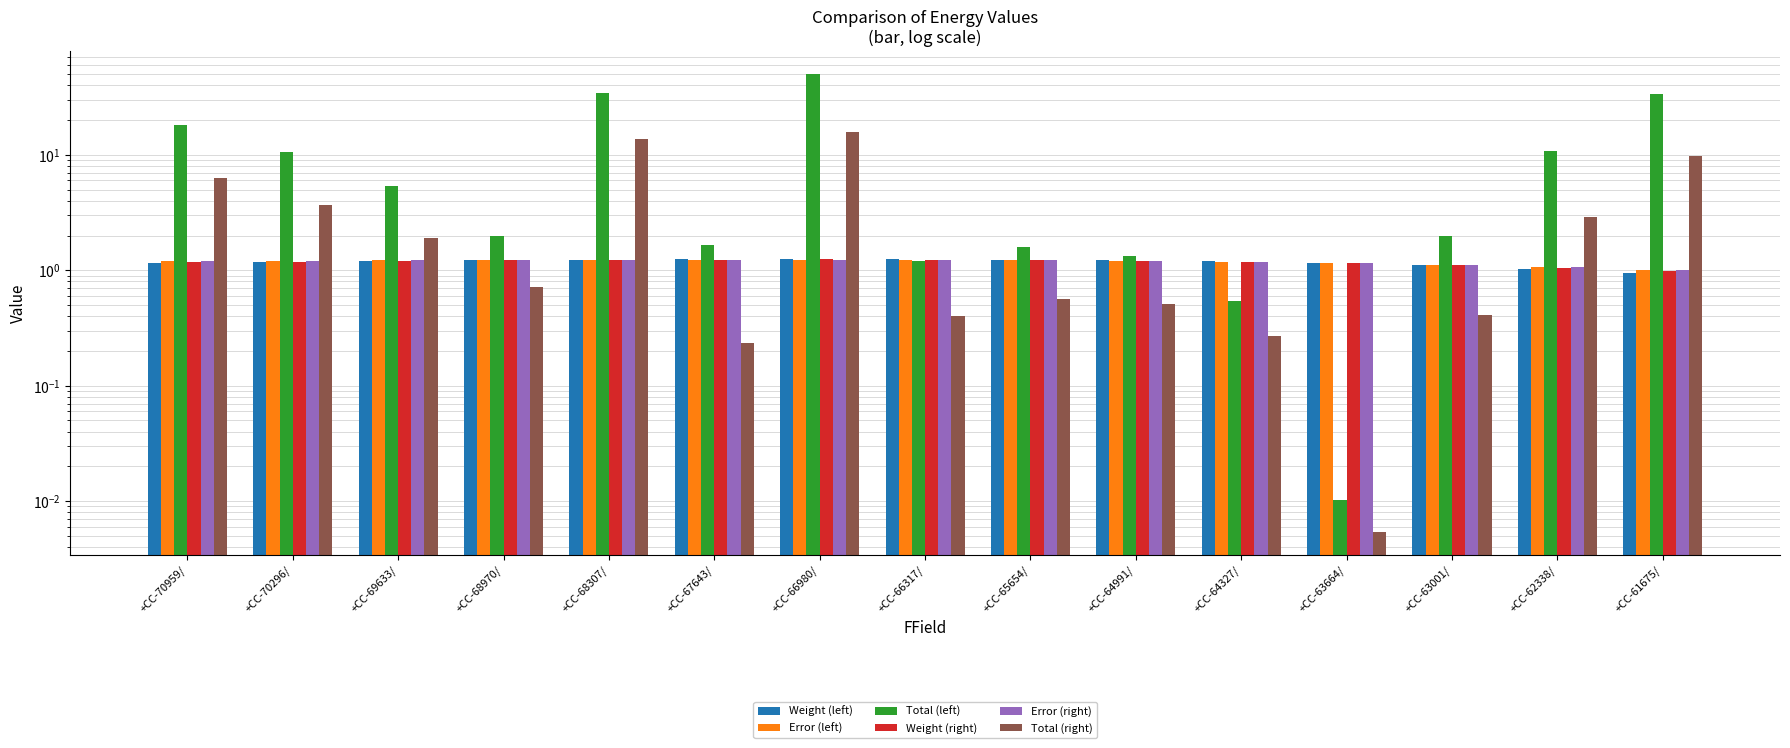

Which series has the widest spread of values?

Total (left)